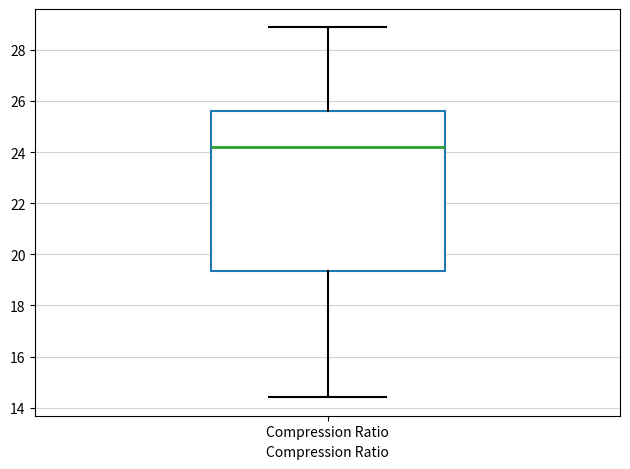

Where is the upper edge of the box for Compression Ratio on the y-axis? The values are not printed on the chart, so give them approximately, as read against the axis.

25.6